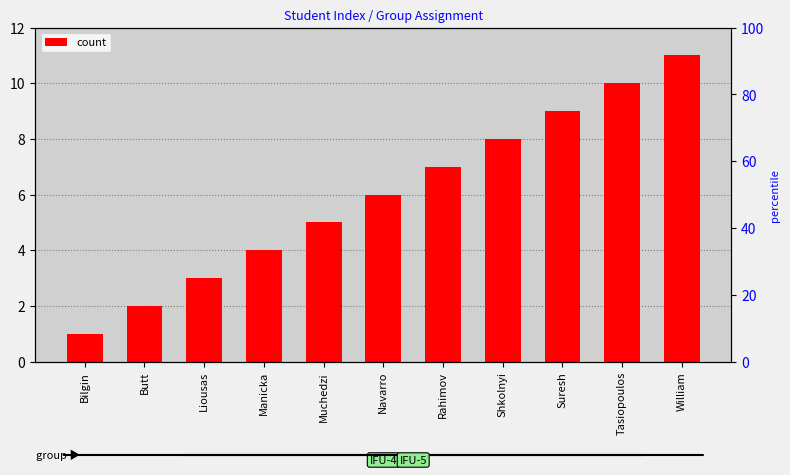

Read the value at Liousas.

3